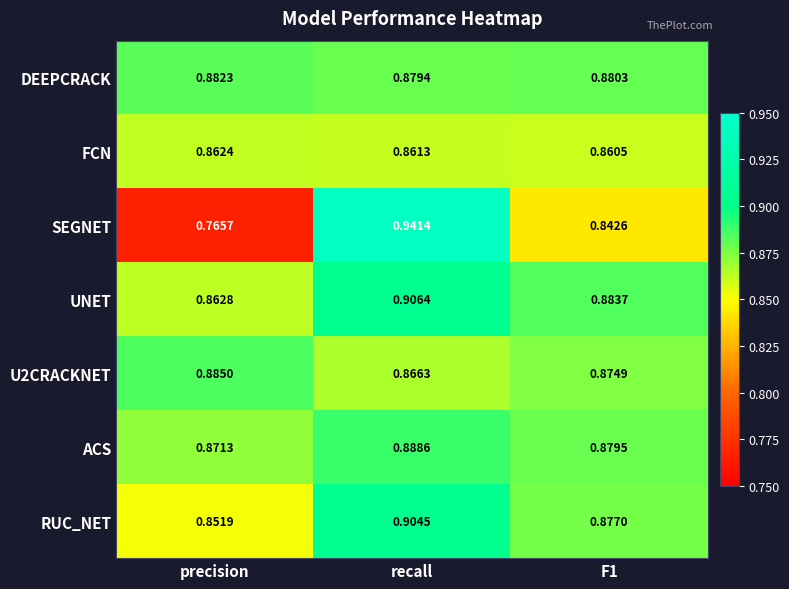

How many data points does each series have?

3